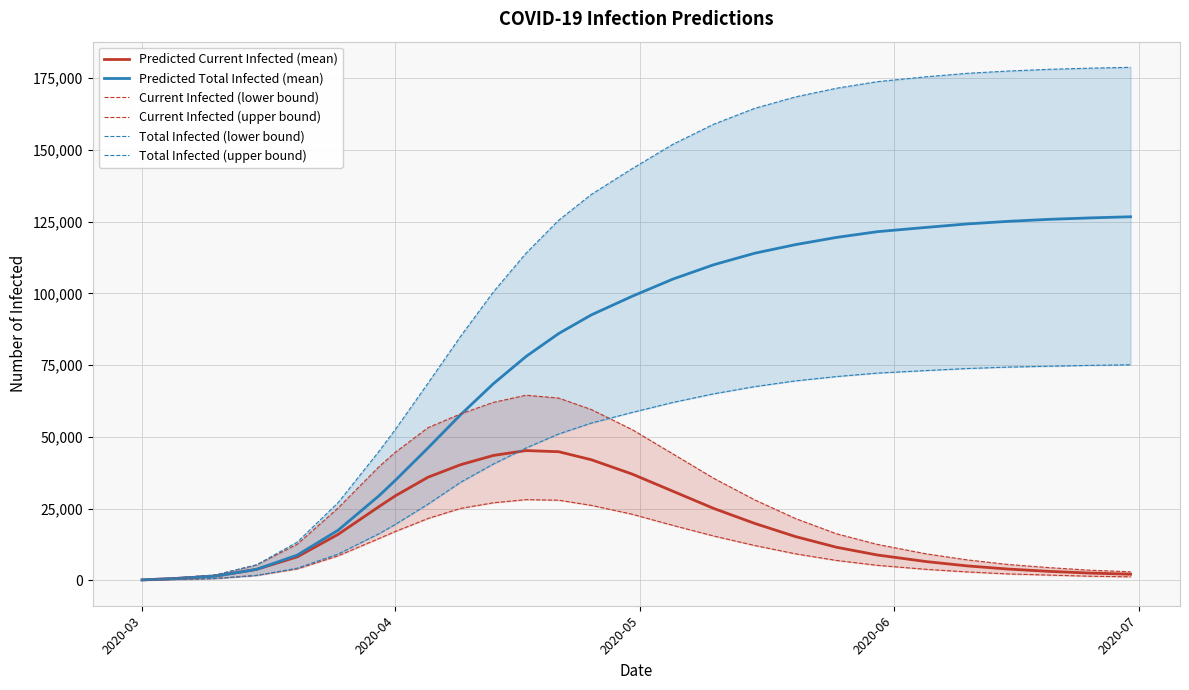

Reading left to right, extract all data points from this chart.

Predicted Current Infected (mean): 121	606	1450	3779	8161	15998	25662	29423	35911	40284	43500	45200	44800	42000	37000	31000	25000	19800	15200	11500	8800	6500	5000	3900	3100	2500	2100
Predicted Total Infected (mean): 121	606	1450	3779	8767	17448	29442	34829	46114	57732	68500	78000	86000	92500	99000	105000	110000	114000	117000	119500	121500	123000	124200	125100	125800	126300	126700
Current Infected (lower bound): 50	250	609	1680	3965	8514	14538	16994	21527	25056	27000	28100	27900	26100	23000	19100	15400	12100	9200	6900	5200	3800	2900	2200	1800	1400	1200
Current Infected (upper bound): 150	750	1858	5347	12561	25208	39577	44603	53187	57997	62000	64500	63500	59500	52500	44000	35500	28000	21500	16200	12500	9200	7100	5500	4400	3500	2950
Total Infected (lower bound): 50	250	609	1680	4215	9123	16218	19471	26525	34179	40500	46100	51000	54800	58500	62000	65000	67500	69500	71000	72200	73100	73800	74300	74600	74900	75100
Total Infected (upper bound): 150	750	1858	5347	13311	27066	44924	52559	68682	85063	100500	114000	125500	134500	143500	152000	159000	164500	168500	171500	173800	175500	176700	177500	178100	178500	178800